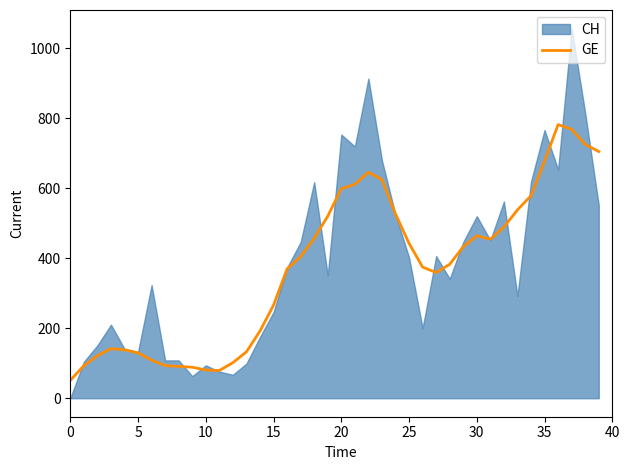

What is the highest value of the GE series?

781.6